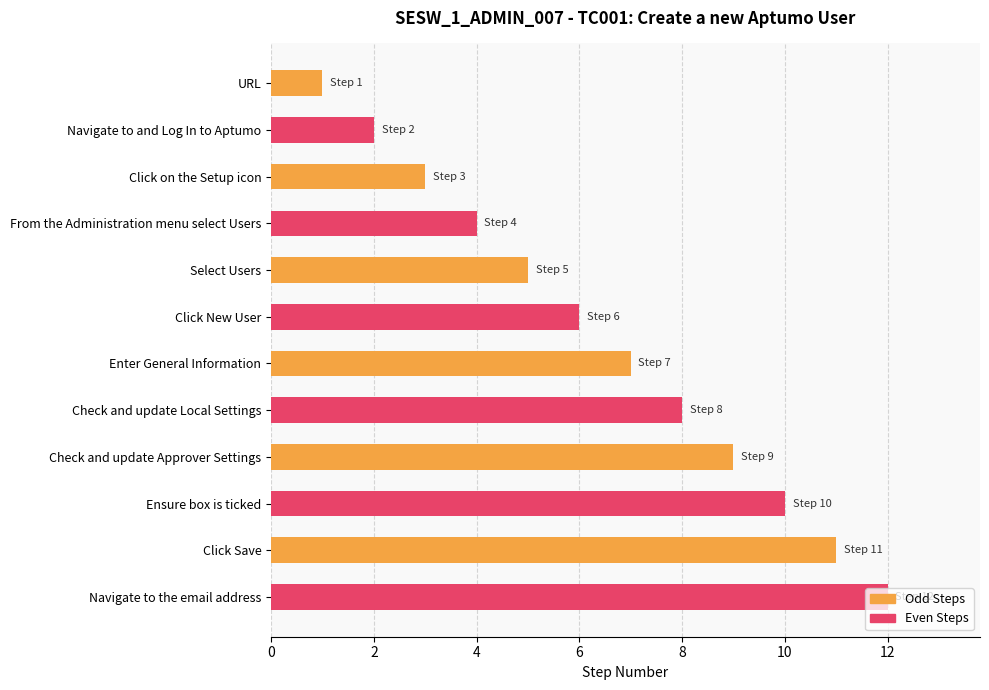

The chart shows a value of 17 at Ensure box is ticked. True or false?

False